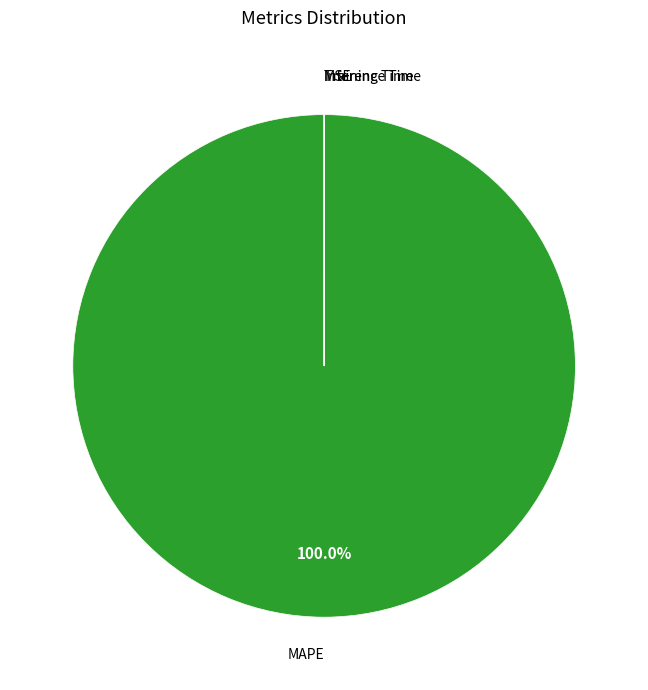

To the nearest percent, what is the difference between the largest and smallest slice percentages?

100%